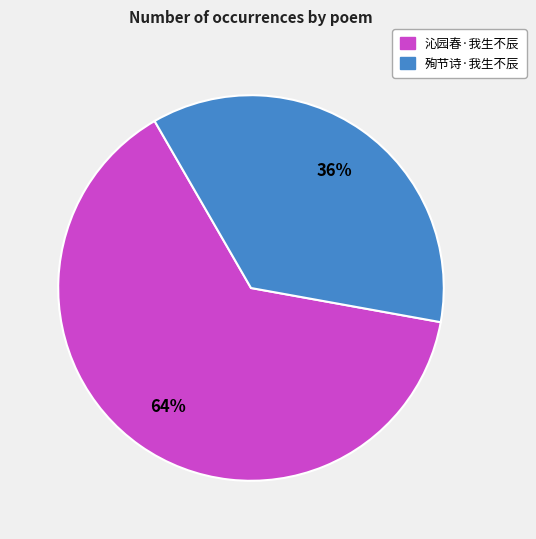

Combined, do 殉节诗·我生不辰 and 沁园春·我生不辰 account for over 50%?

Yes